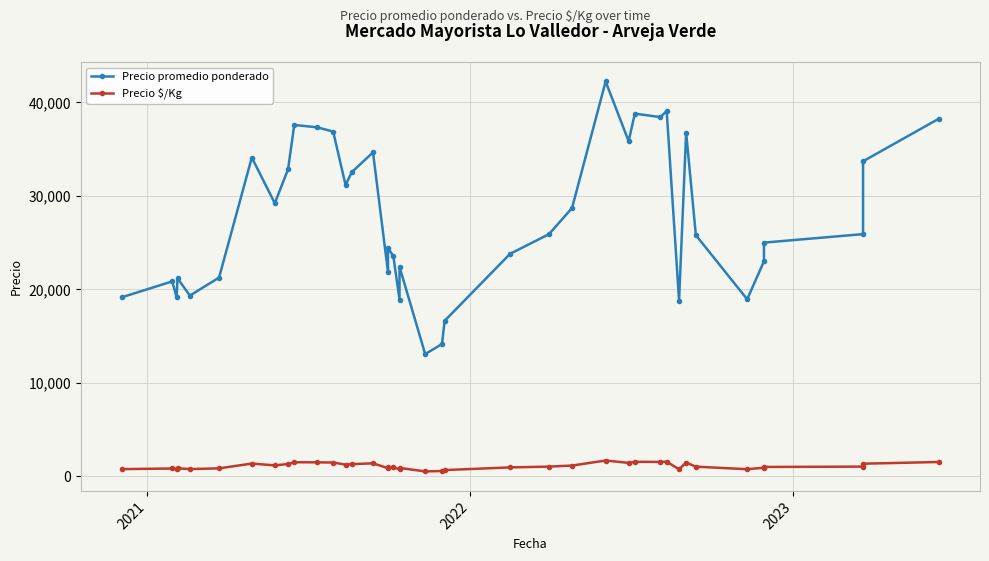

True or false: Precio promedio ponderado and Precio $/Kg intersect in this chart.

False